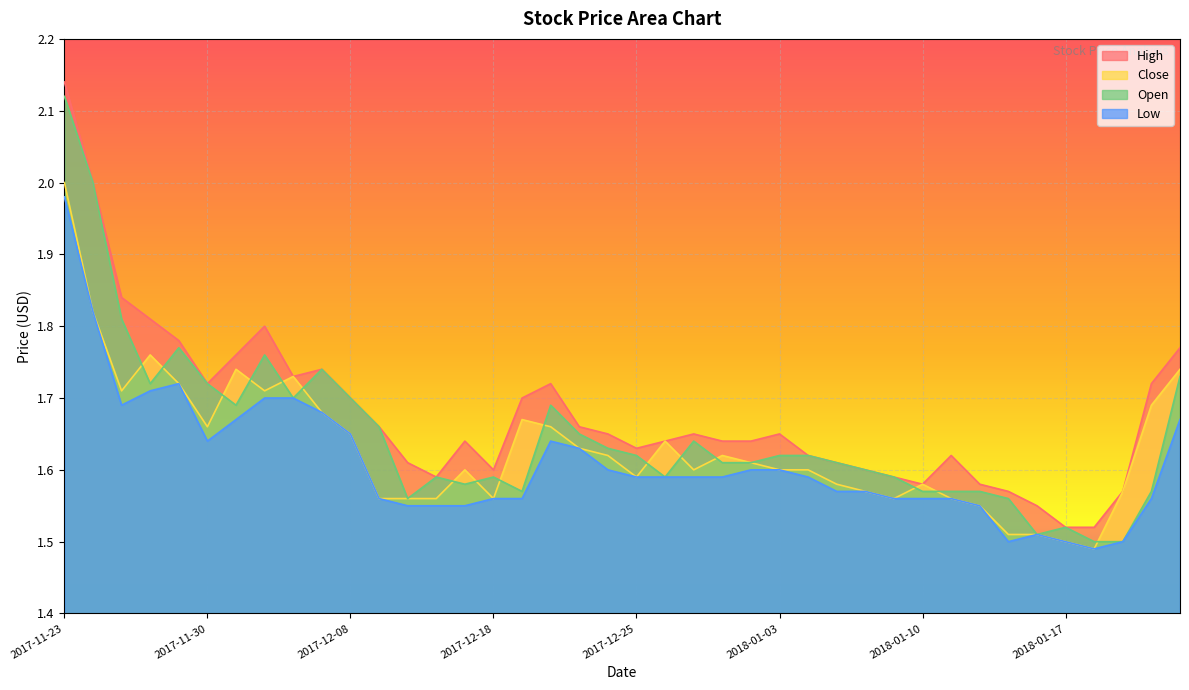

Read the Low value at 2017-12-18.

1.6